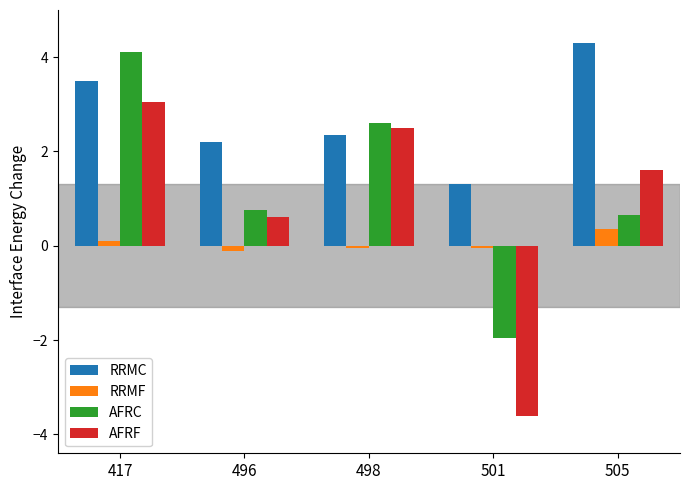

At 505, list the series in order from smallest to largest.

RRMF, AFRC, AFRF, RRMC